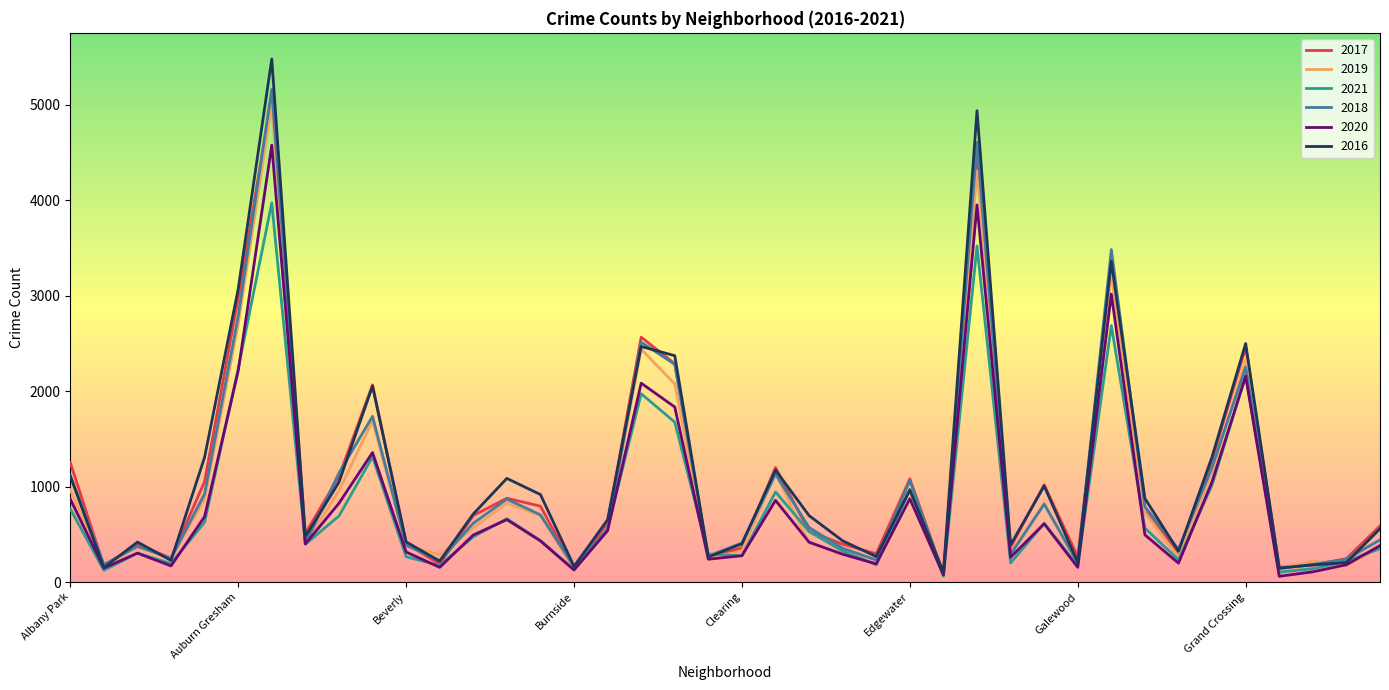

Which series has the largest range (max minus min)?

2016